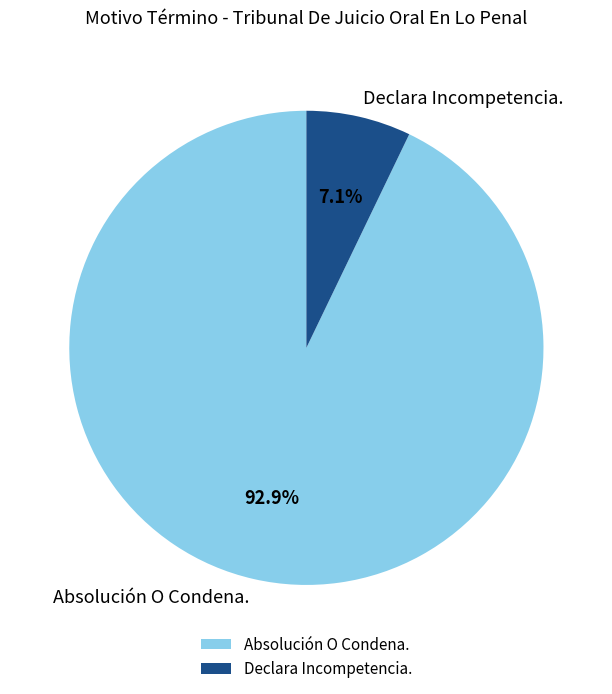

To the nearest percent, what is the average slice percentage?

50%